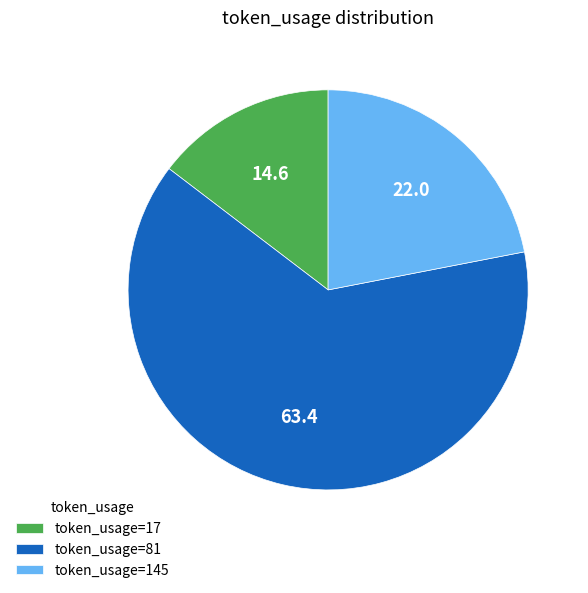

Approximately how many times larger is the value at token_usage=145 compared to token_usage=81?

0.3